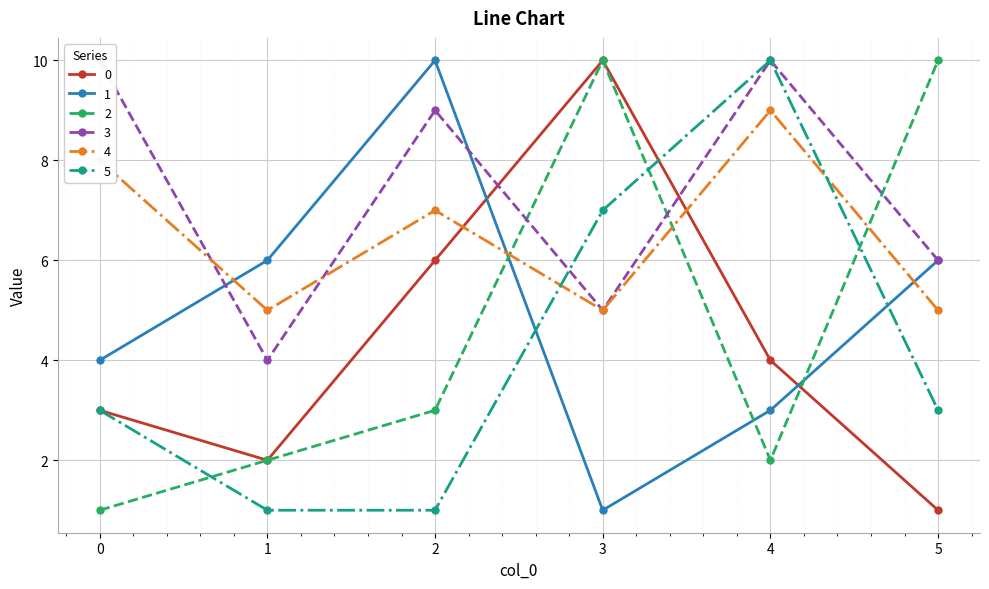

Between which two adjacent categories do 3 and 1 first intersect?

0 and 1